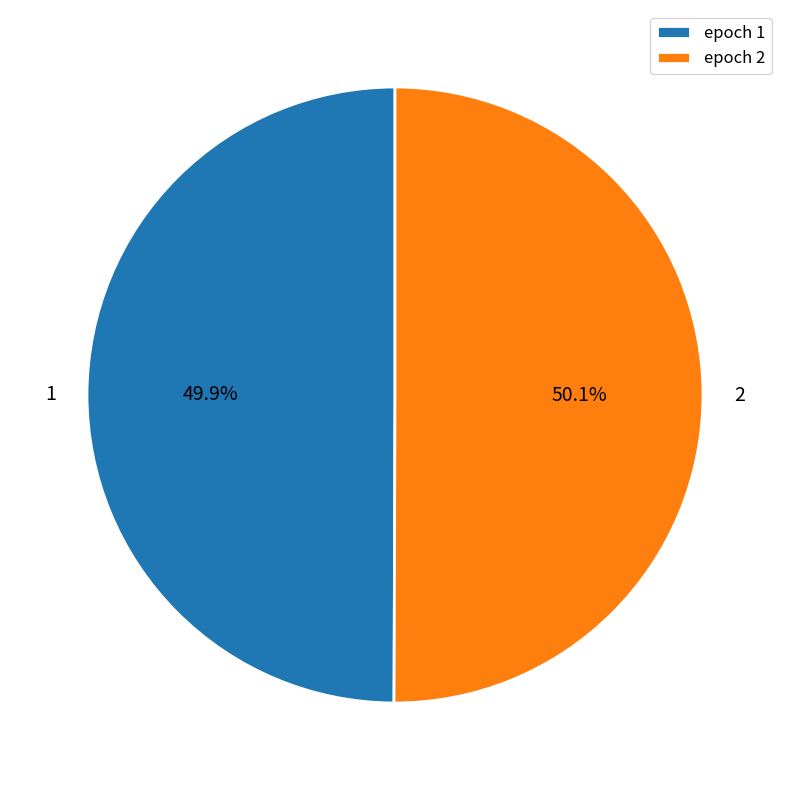

What is the total percentage of epoch 2 and epoch 1?

100.0%